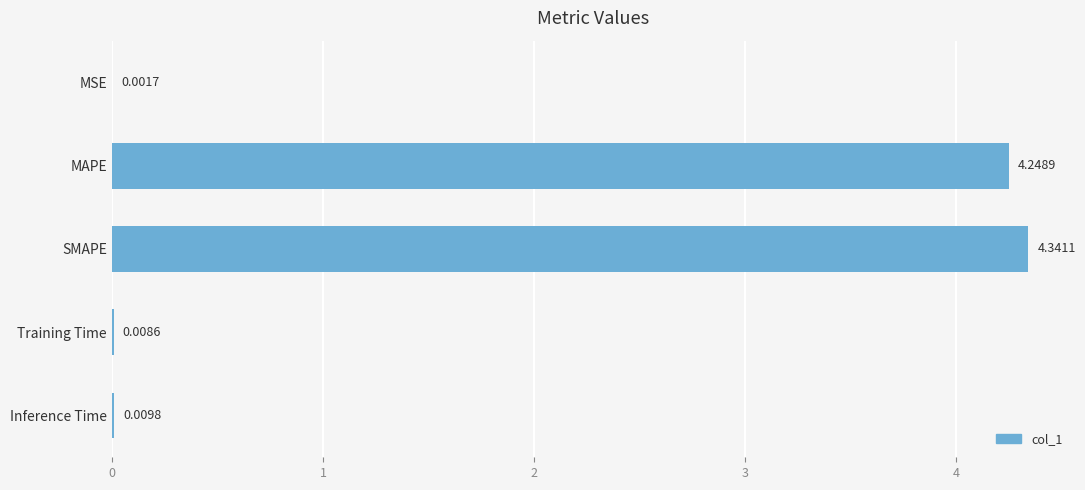

What is the sum of all values?

8.6